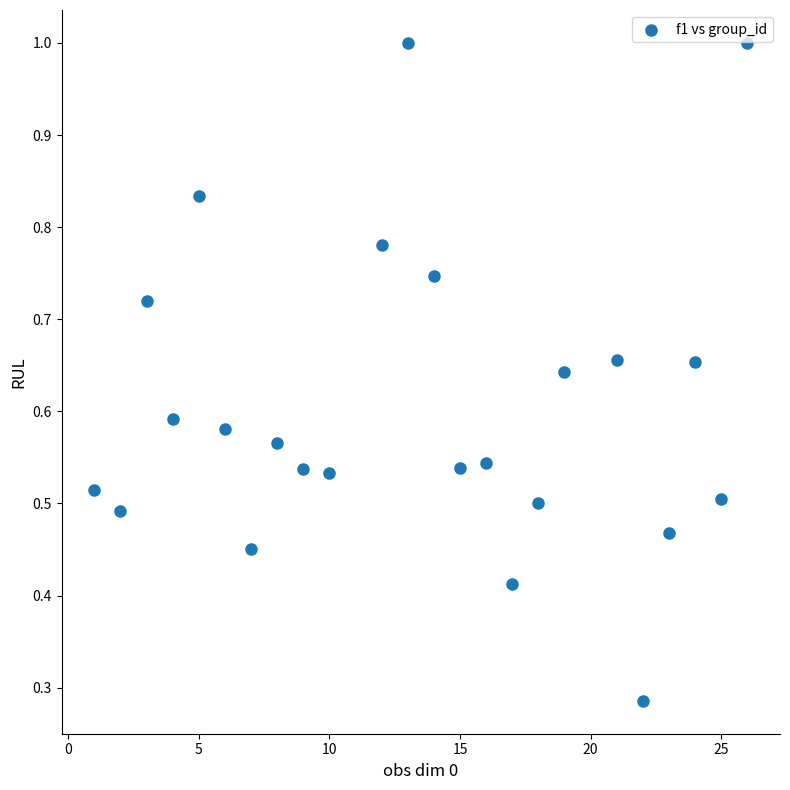

What is the range of X values (max minus min)?

25.0